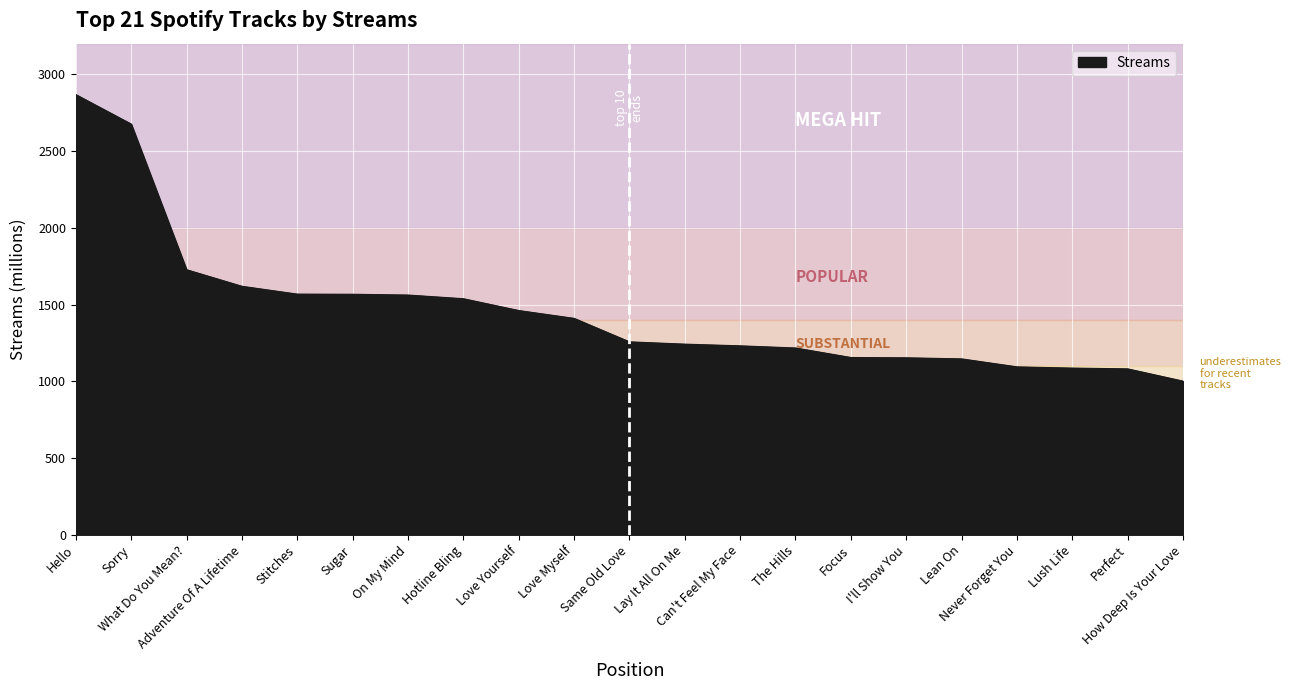

What is the minimum value shown in the chart?

1001